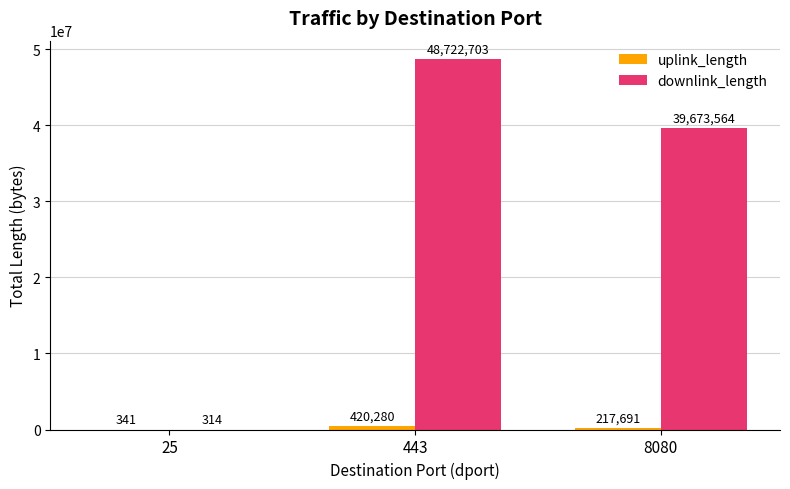

What is the sum of the downlink_length values at 8080 and 443?

88396267